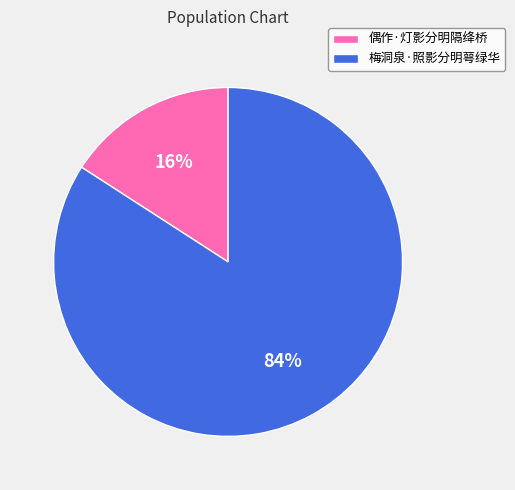

Do 梅洞泉·照影分明萼绿华 and 偶作·灯影分明隔绛桥 together represent more than half of the pie?

Yes